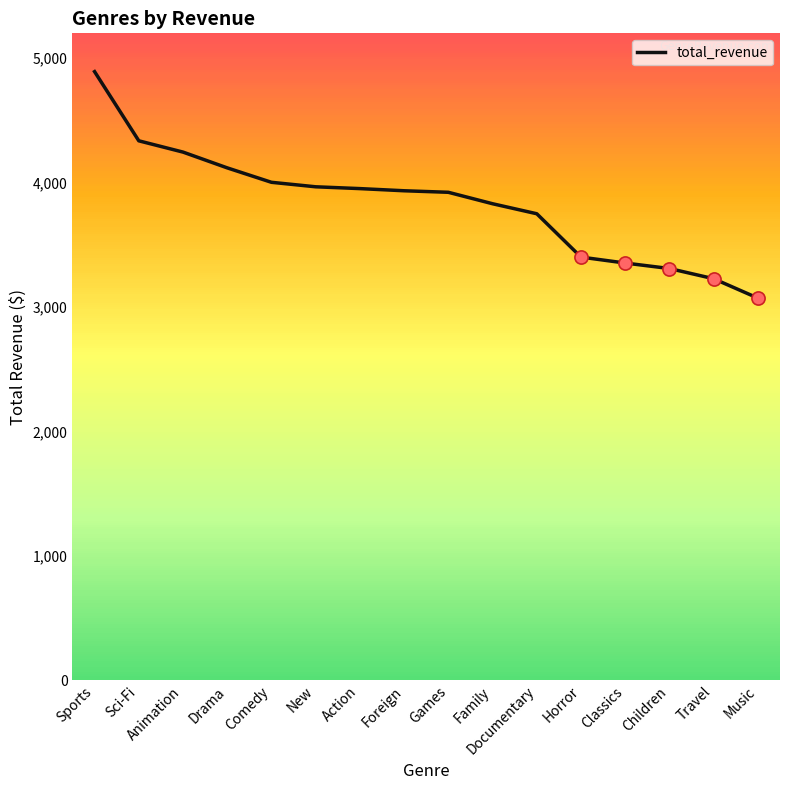

What is the change in value from Drama to Games?

-196.3